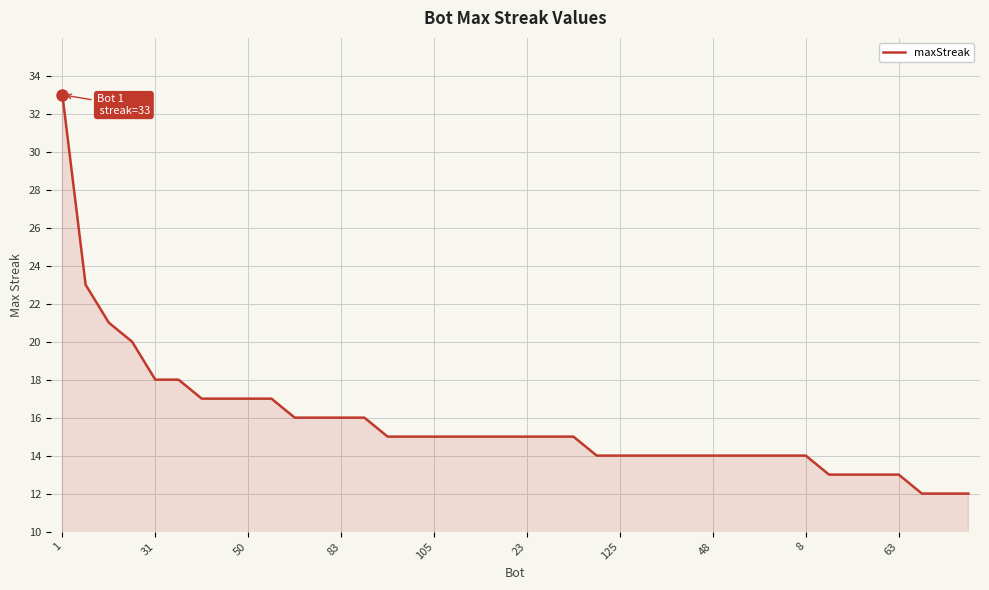

What is the greatest value displayed?

33